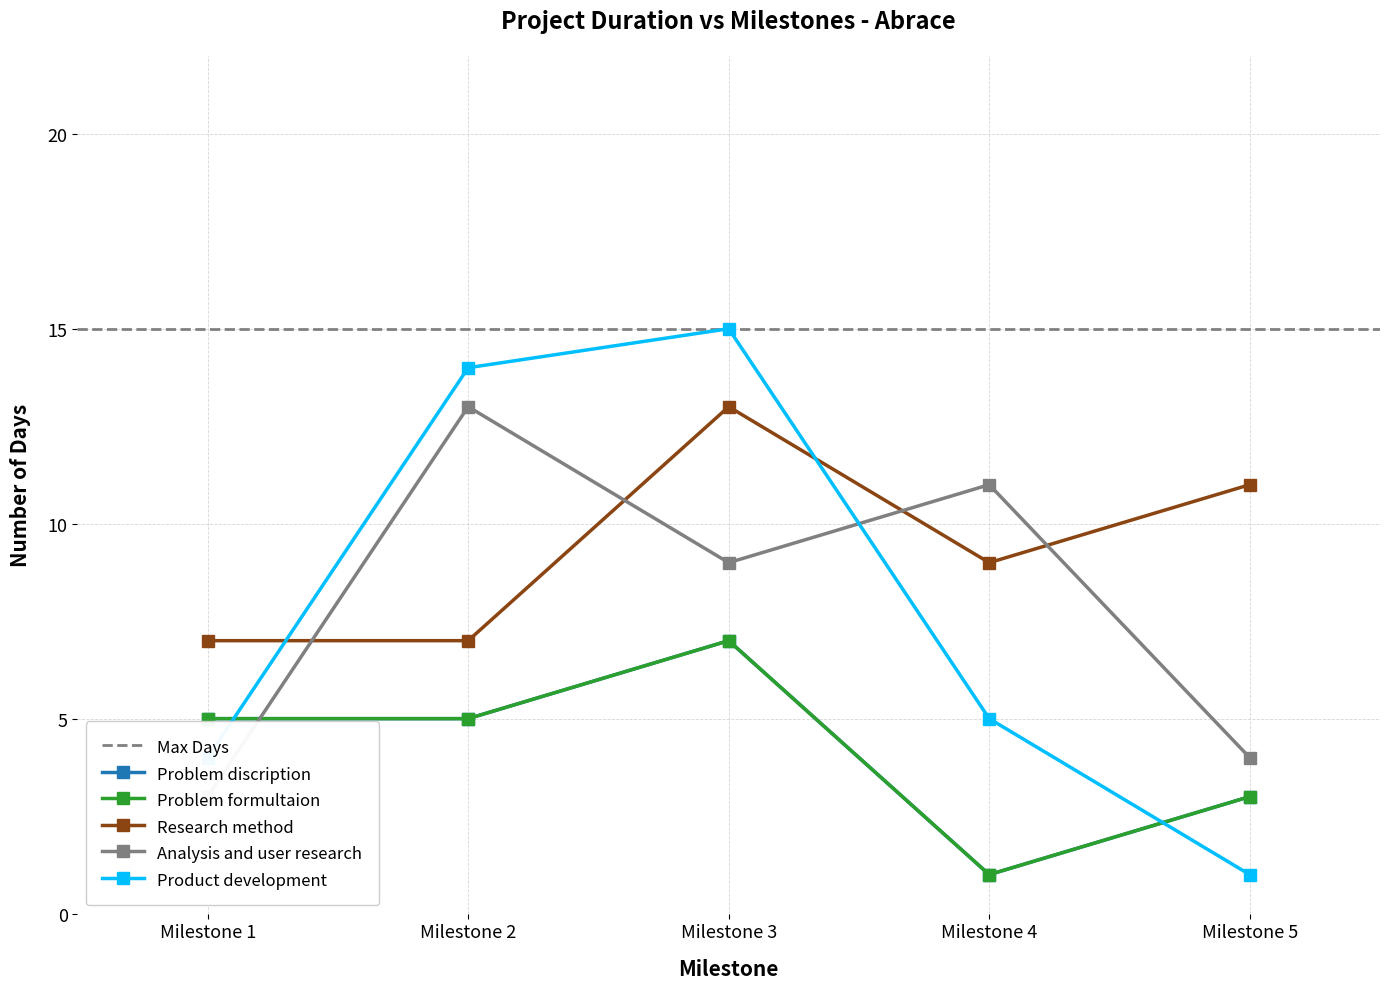

At which label does Problem discription first exceed 5?

Milestone 3